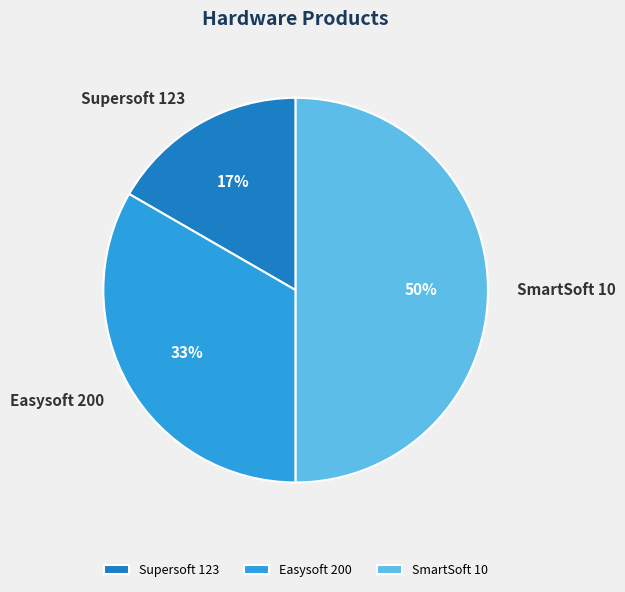

How many slices are in this pie chart?

3